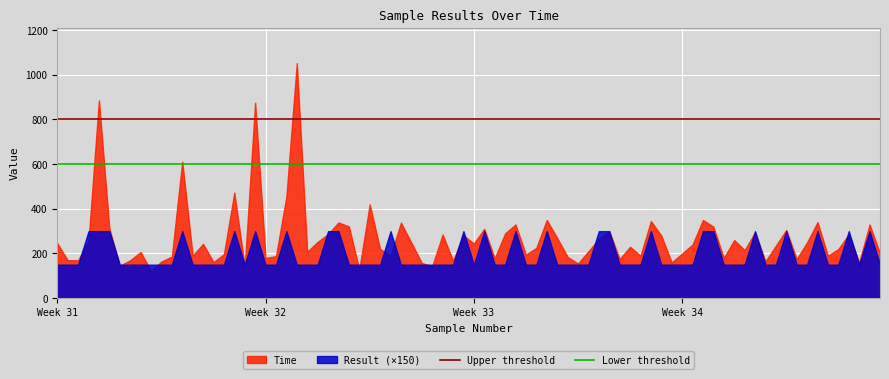

Which category has the lowest value in the Upper threshold series?

Week 31